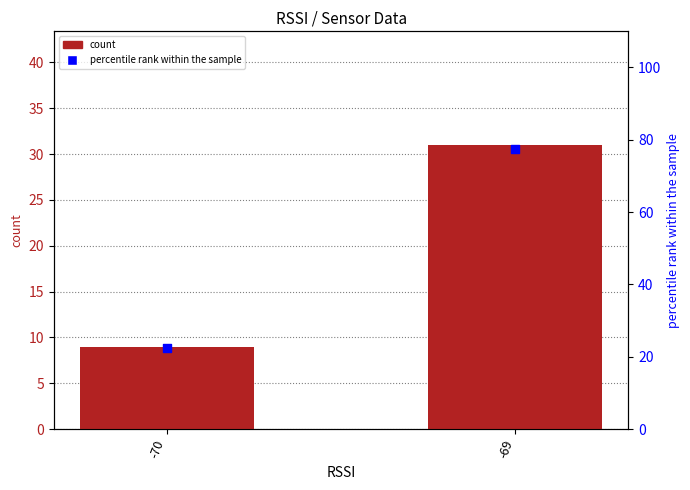

What are all the series names shown in the legend?

count, percentile rank within the sample